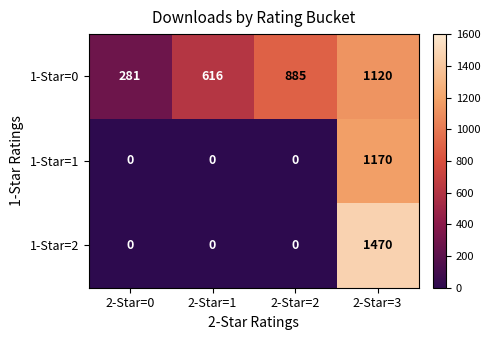

The 1-Star=1 series shows -749 at 2-Star=2. True or false?

False